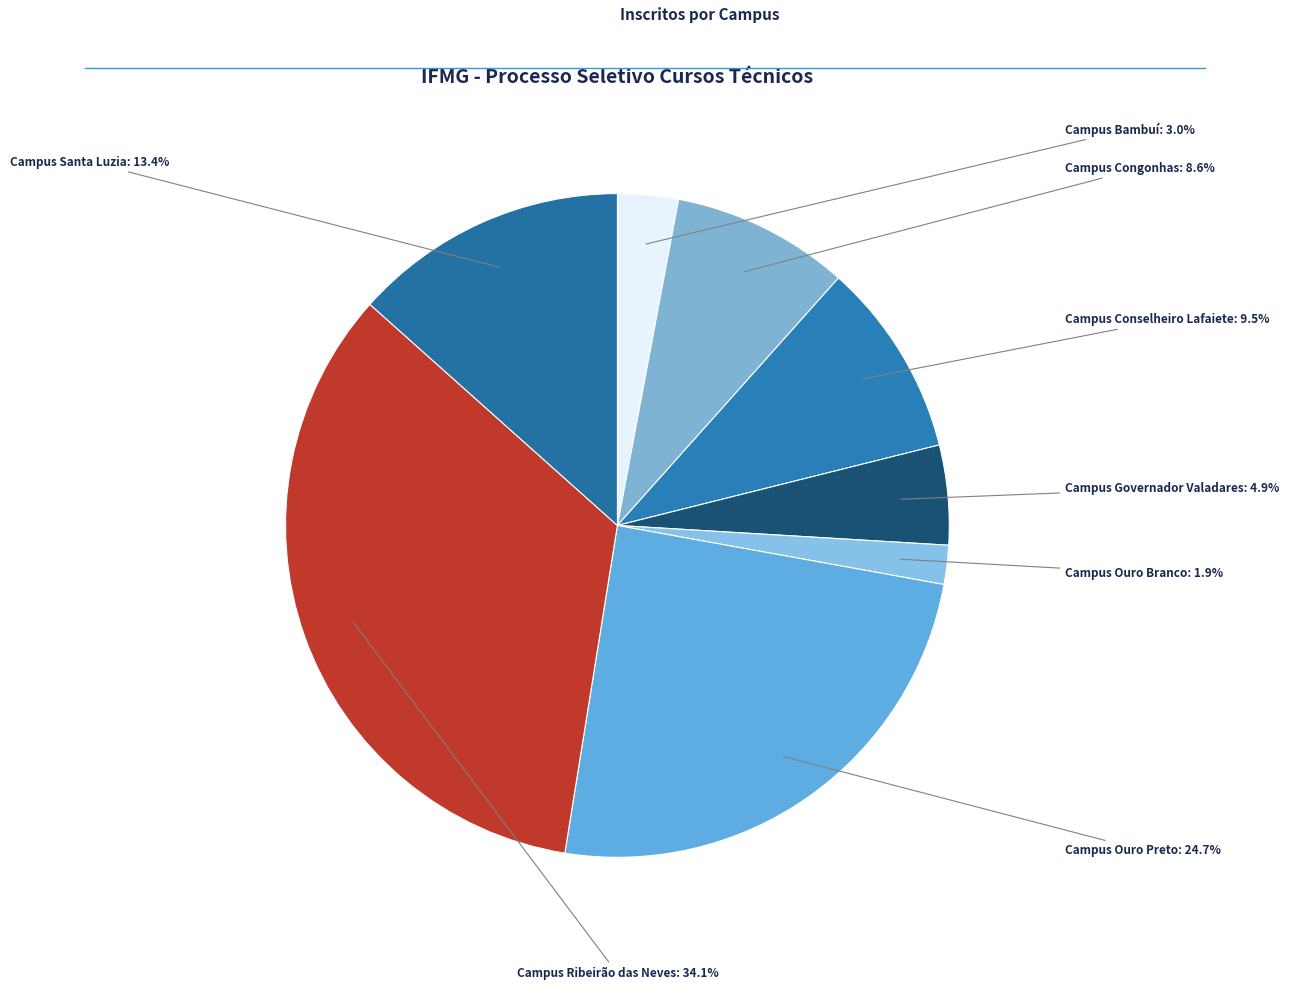

Which category has the biggest portion of the pie?

Campus Ribeirão das Neves